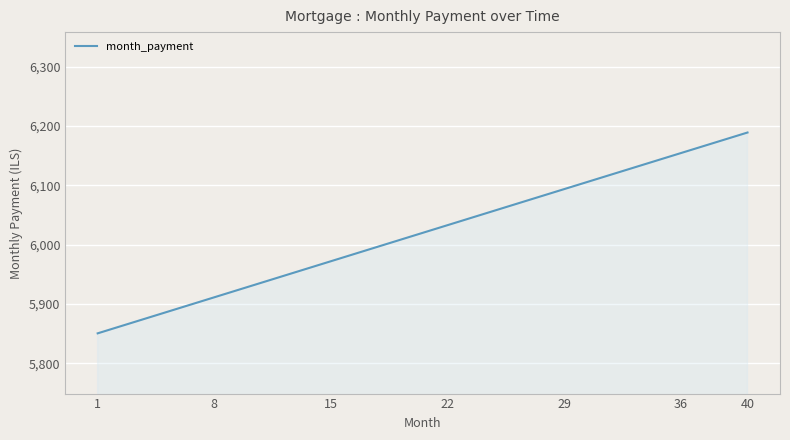

What is the greatest value displayed?

6188.9